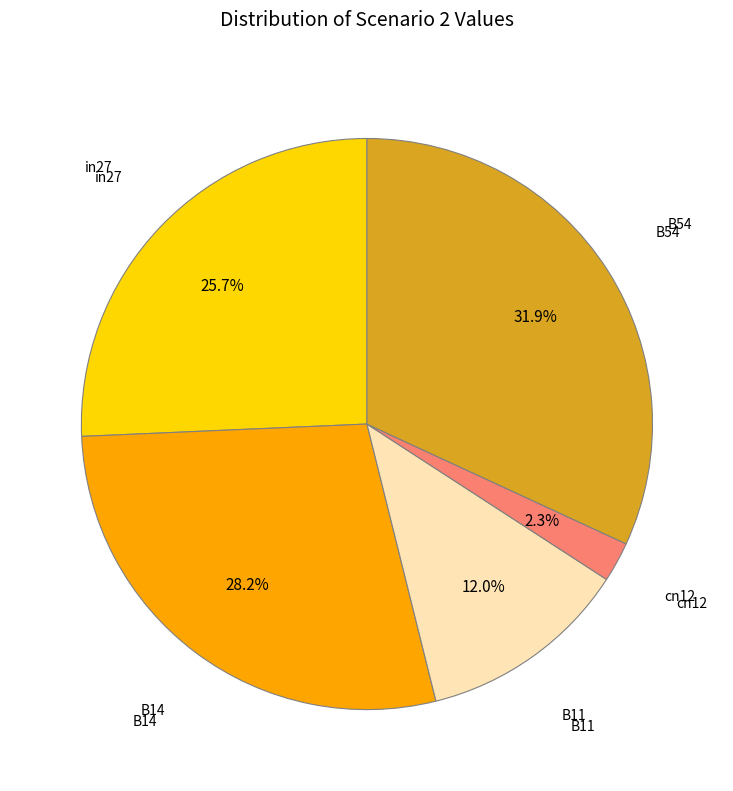

Is there any slice that represents more than half of the pie?

No